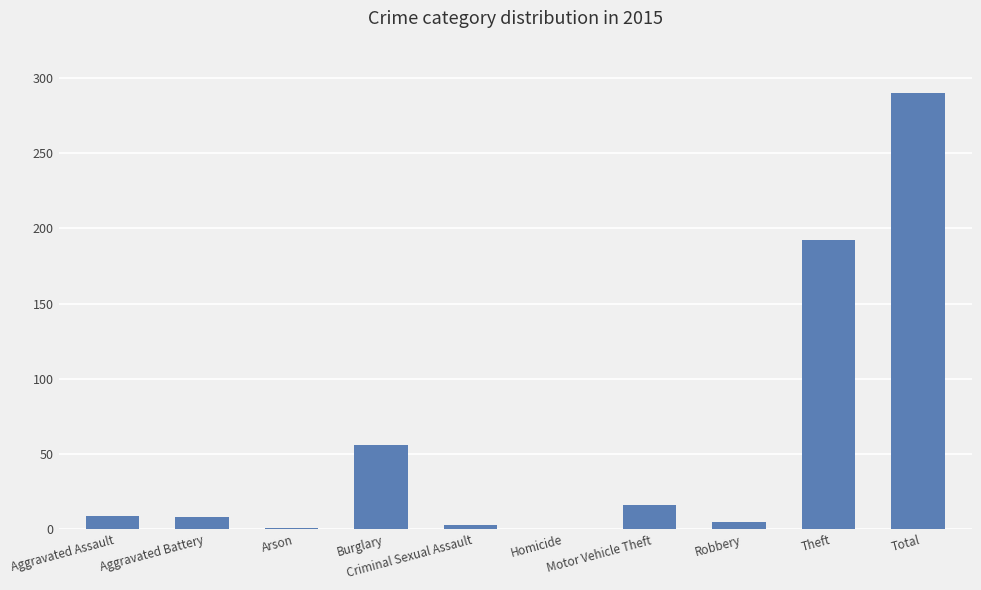

What is the sum of all values?

580